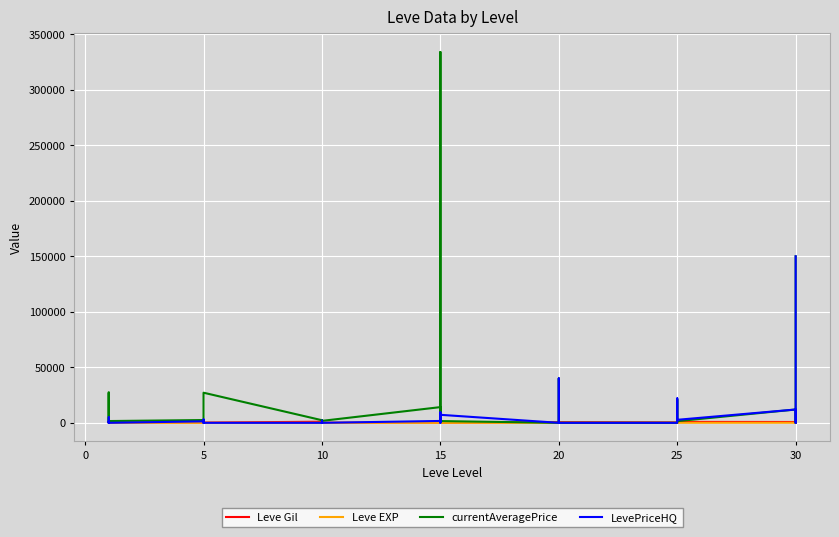

What are all the series names shown in the legend?

Leve Gil, Leve EXP, currentAveragePrice, LevePriceHQ